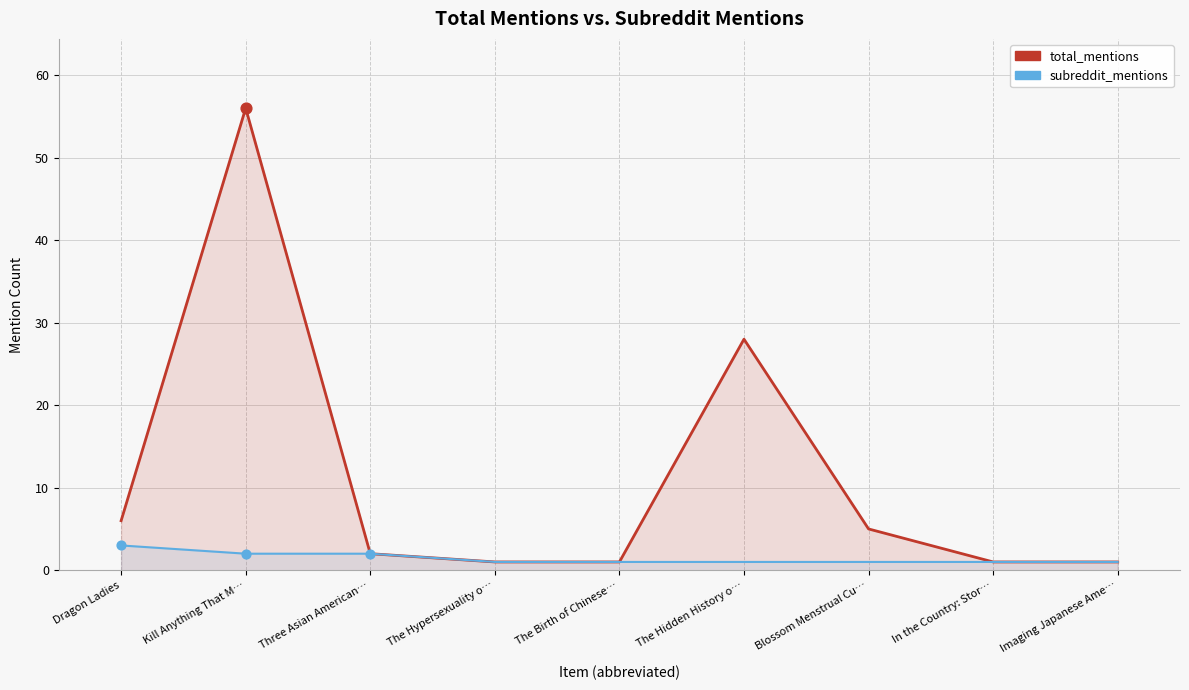

What is the total value across all series at Imaging Japanese Ame…?

2